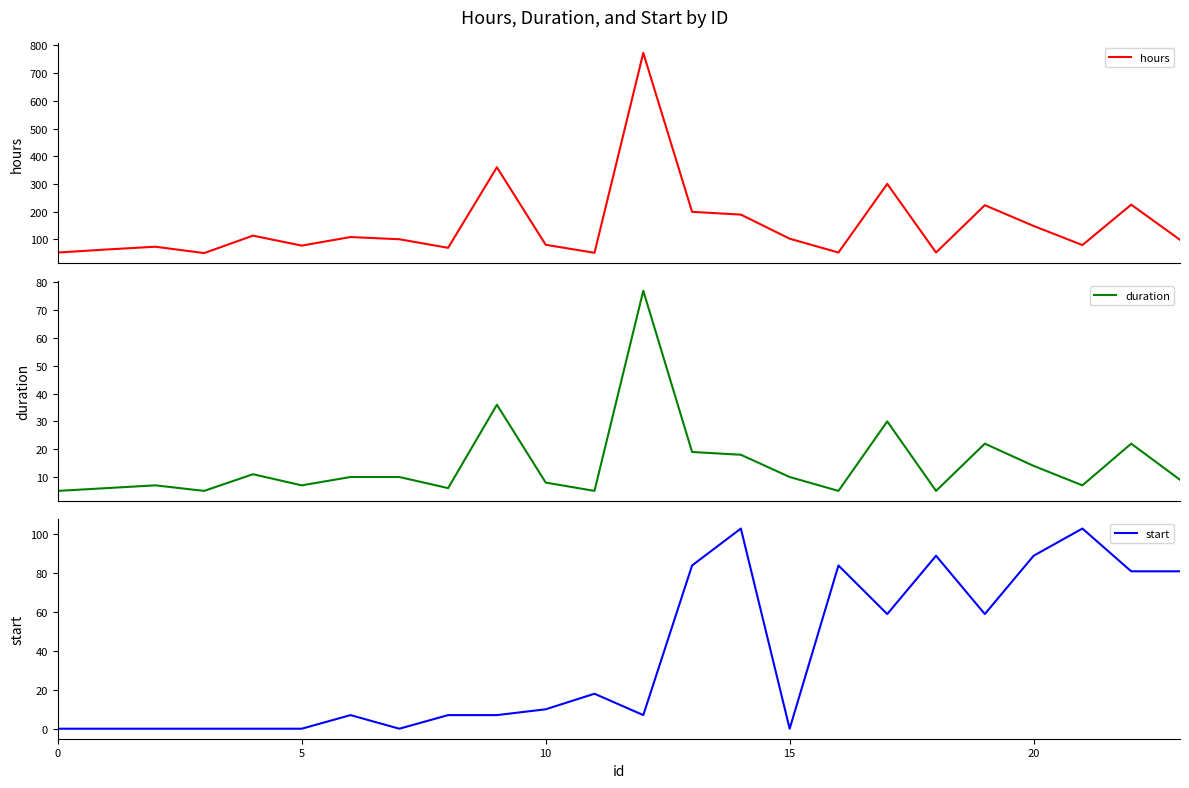

Is the value of hours at 18 greater than the value of duration at 18?

Yes